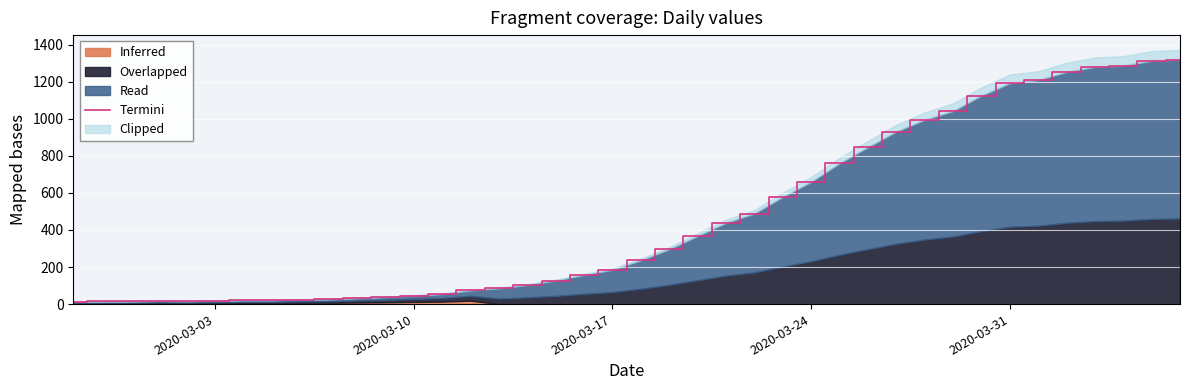

Count the number of categories in the chart.

40